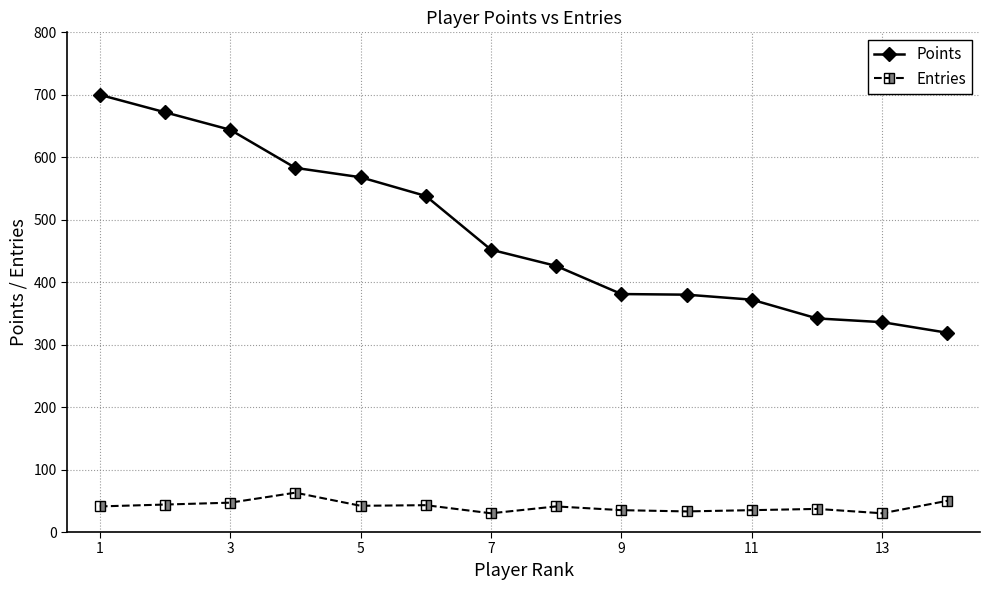

Which series has the widest spread of values?

Points